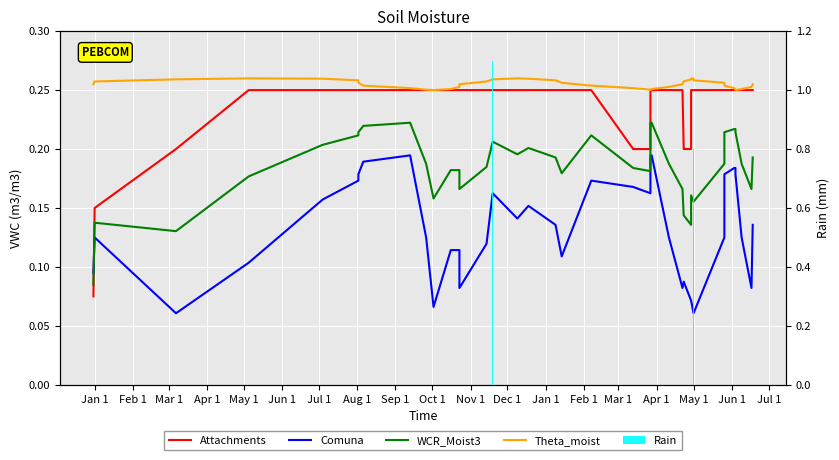

Reading left to right, what are all the values shown in this chart?

Attachments: 0.1	0.1	0.2	0.2	0.2	0.2	0.2	0.2	0.2	0.2	0.2	0.2	0.2	0.2	0.2	0.2	0.2	0.2	0.2	0.2	0.2	0.2	0.2	0.2	0.2	0.2	0.2	0.2	0.2	0.2	0.2	0.2	0.2	0.2	0.2	0.2	0.2	0.2	0.2	0.2
Comuna: 0.1	0.1	0.1	0.1	0.2	0.2	0.2	0.2	0.2	0.1	0.1	0.1	0.1	0.1	0.1	0.2	0.1	0.2	0.1	0.1	0.2	0.2	0.2	0.2	0.2	0.1	0.1	0.1	0.1	0.1	0.1	0.1	0.1	0.2	0.2	0.2	0.2	0.1	0.1	0.1
WCR_Moist3: 0.1	0.1	0.1	0.2	0.2	0.2	0.2	0.2	0.2	0.2	0.2	0.2	0.2	0.2	0.2	0.2	0.2	0.2	0.2	0.2	0.2	0.2	0.2	0.2	0.2	0.2	0.2	0.1	0.1	0.2	0.2	0.2	0.2	0.2	0.2	0.2	0.2	0.2	0.2	0.2
Theta_moist: 0.3	0.3	0.3	0.3	0.3	0.3	0.3	0.3	0.3	0.3	0.3	0.3	0.3	0.3	0.3	0.3	0.3	0.3	0.3	0.3	0.3	0.3	0.3	0.3	0.3	0.3	0.3	0.3	0.3	0.3	0.3	0.3	0.3	0.3	0.3	0.3	0.3	0.3	0.3	0.3
Rain: 0.0	0.0	0.0	0.0	0.0	0.0	0.0	0.0	0.0	0.0	0.0	0.0	0.0	0.0	0.0	1.1	0.0	0.0	0.0	0.0	0.0	0.0	0.0	0.0	0.0	0.0	0.0	0.0	0.0	0.0	0.8	0.0	0.0	0.0	0.0	0.0	0.0	0.0	0.0	0.0